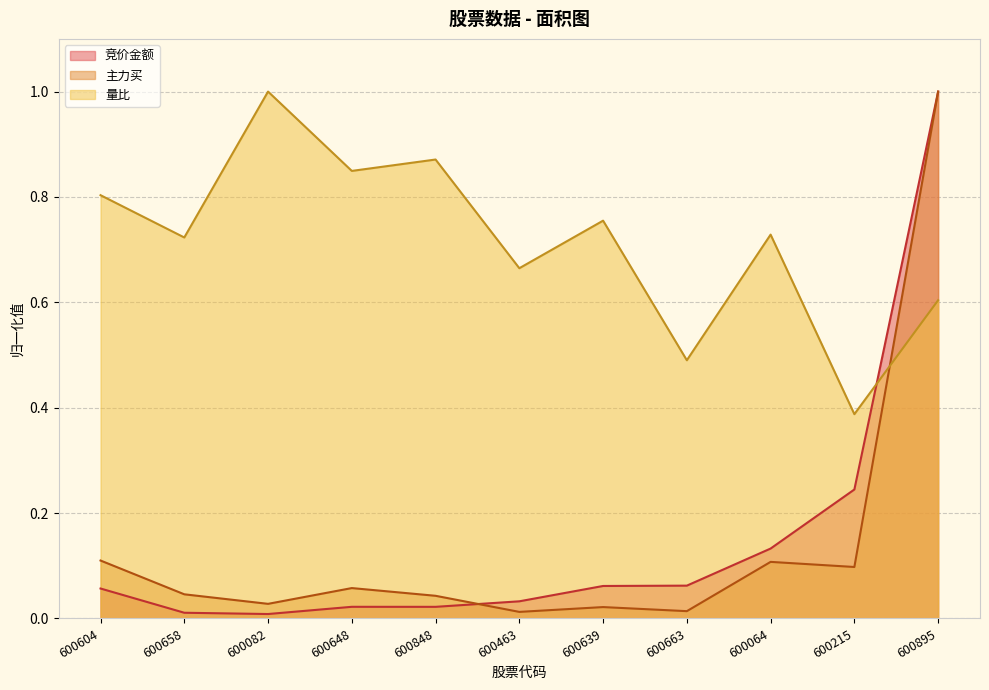

In 主力买, how many points are higher than both neighbors (excluding endpoints)?

3